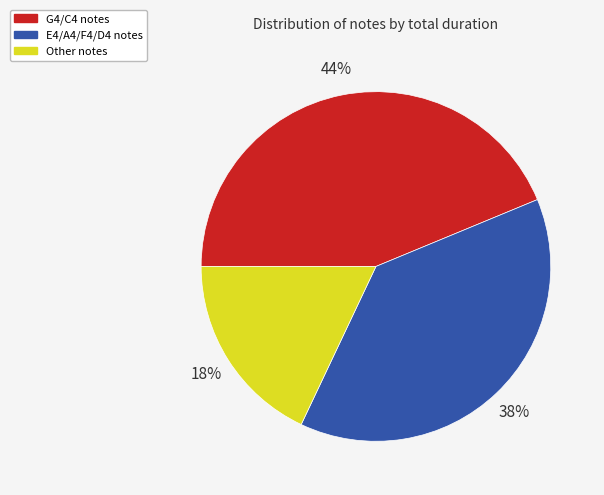

Which has a higher value, Other notes or E4/A4/F4/D4 notes?

E4/A4/F4/D4 notes